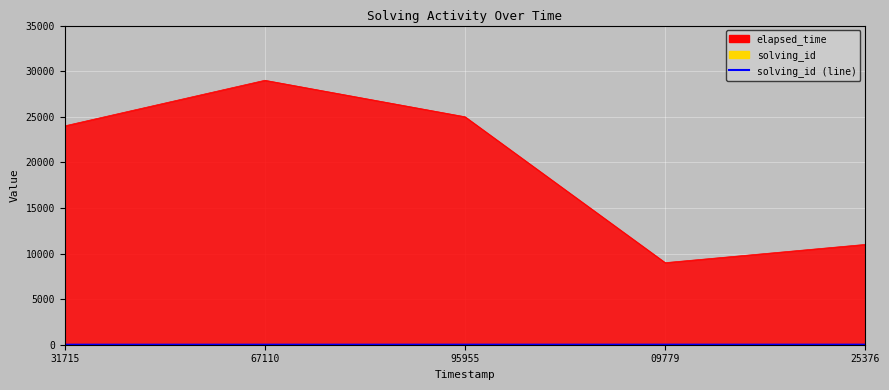

True or false: the data shows 3 at 95955.

True